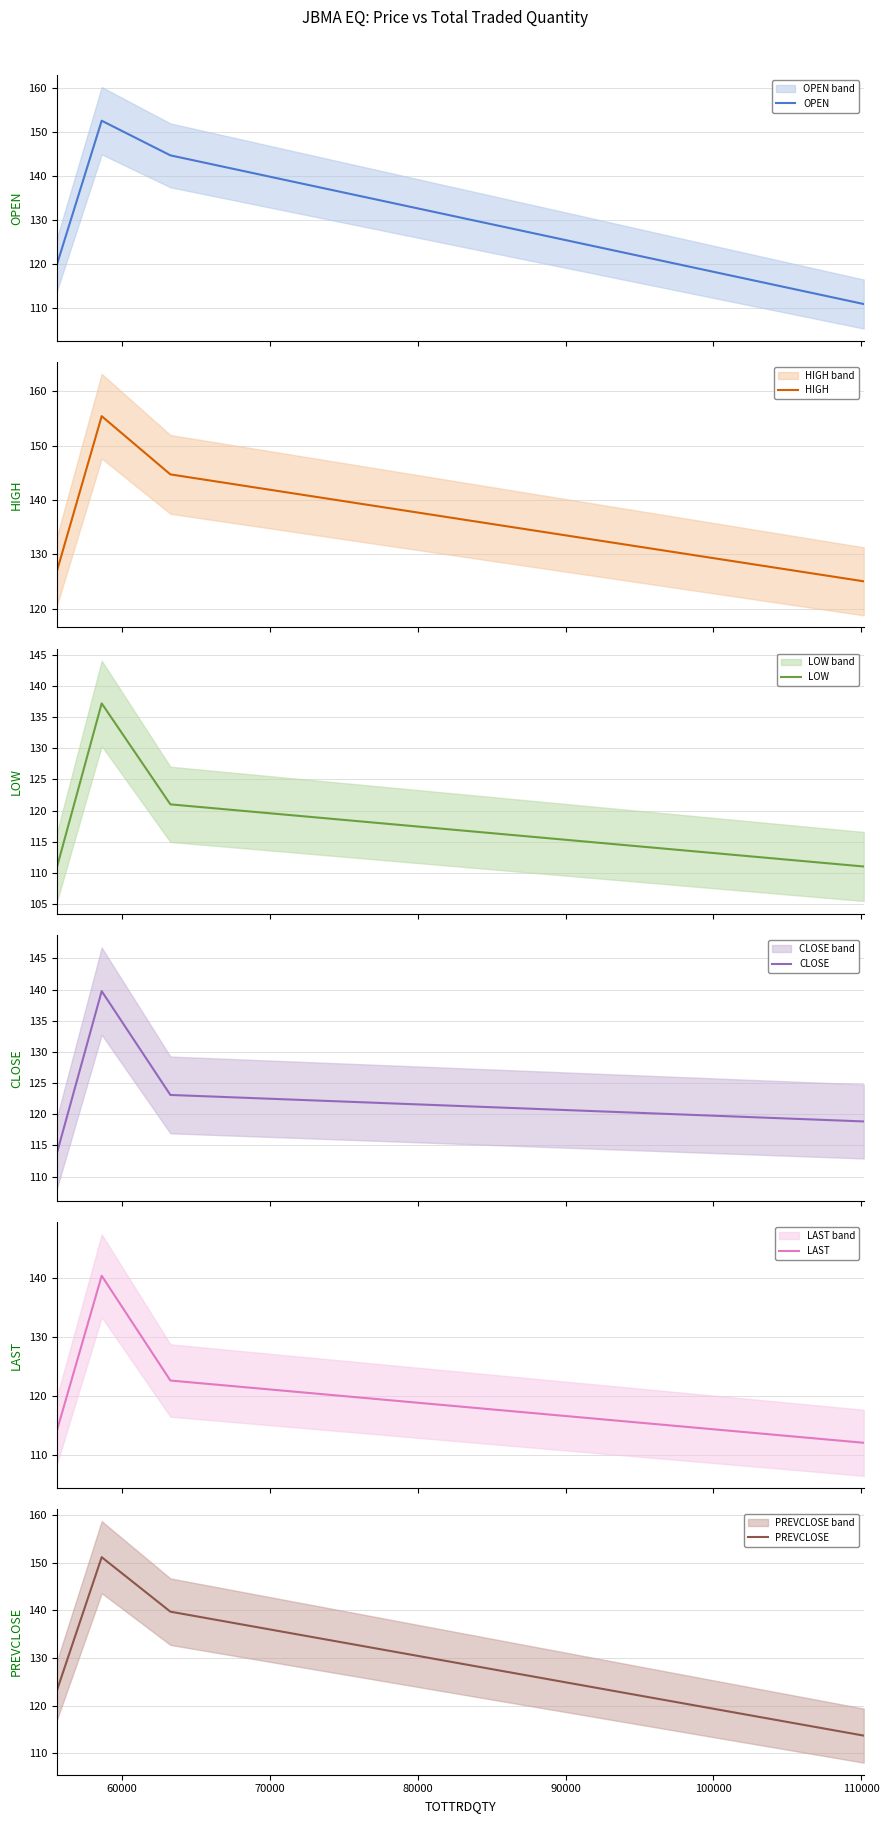

Does the chart have visible grid lines?

Yes